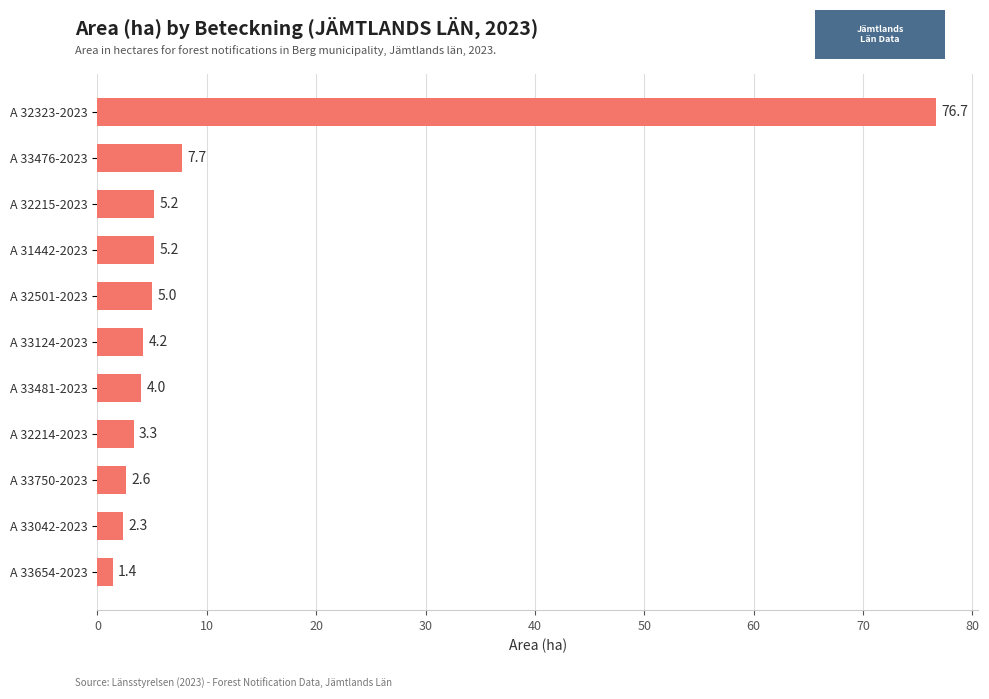

Reading bottom to top, transcribe all the data shown in this chart.

1.4	2.3	2.6	3.3	4.0	4.2	5.0	5.2	5.2	7.7	76.7